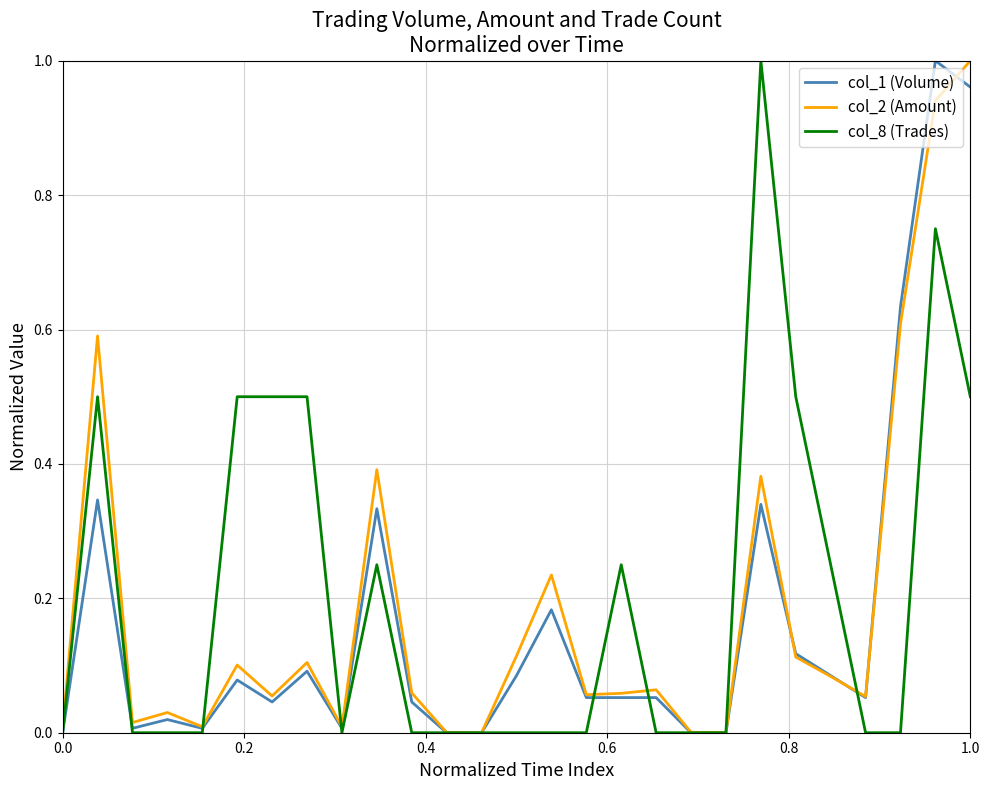

How many lines are shown in the chart?

3